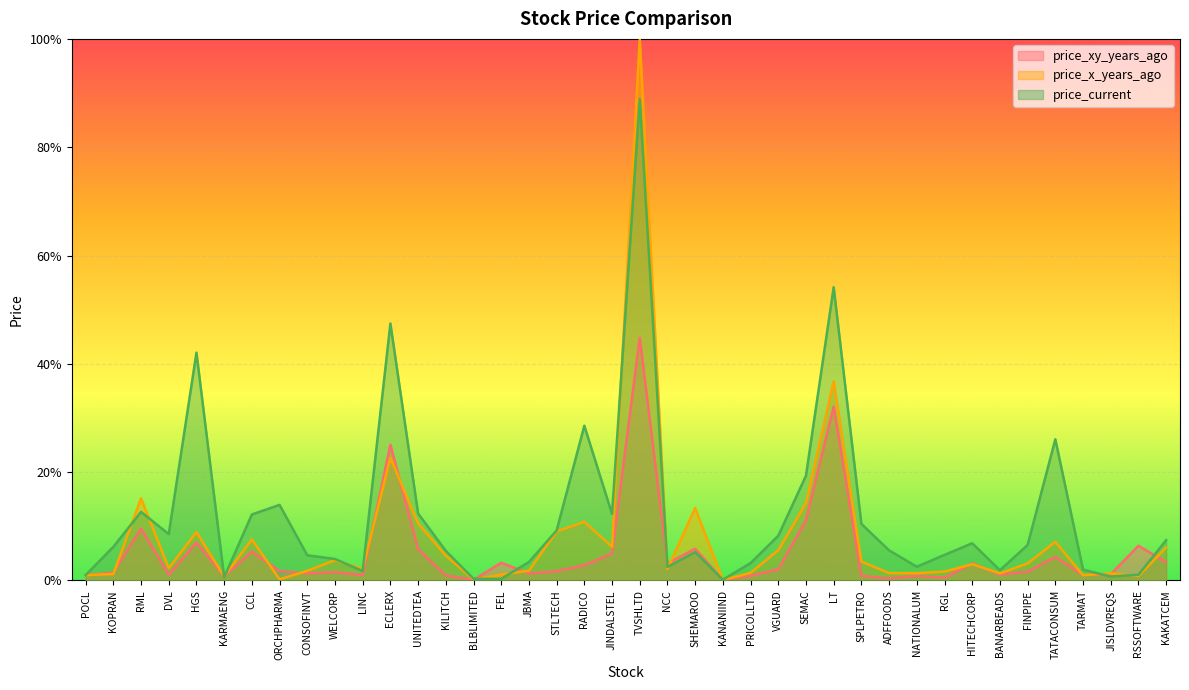

At HGS, list the series in order from smallest to largest.

price_xy_years_ago, price_x_years_ago, price_current